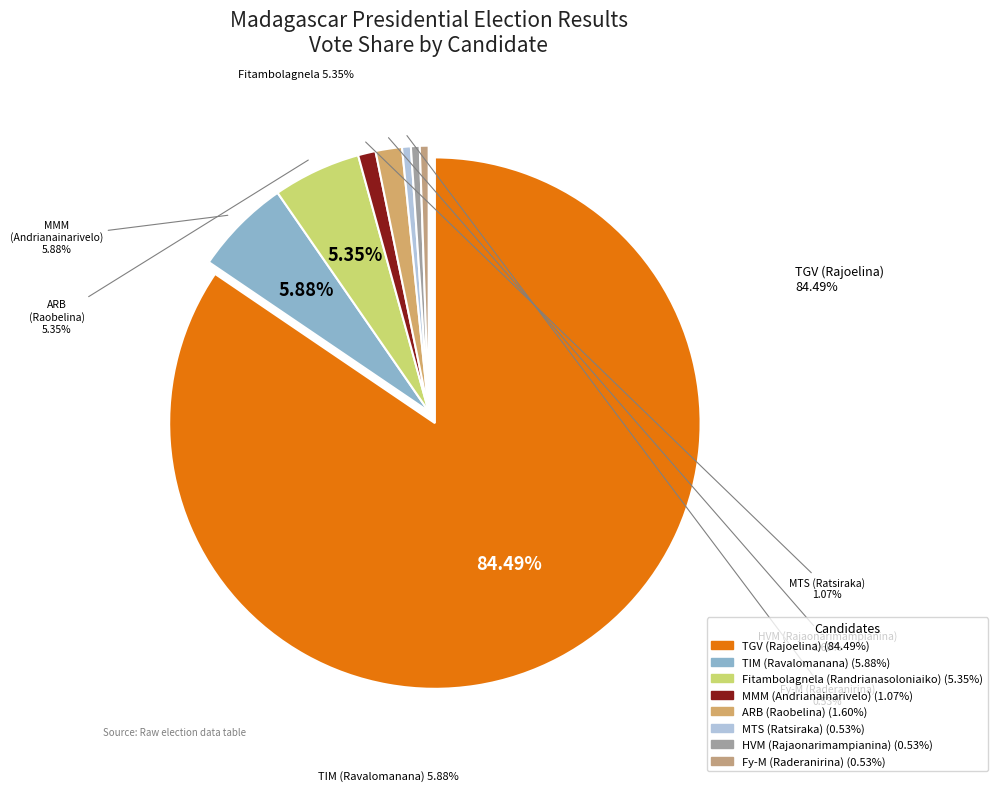

To the nearest percent, what percentage of the pie is Fitambolagnela (Randrianasoloniaiko)?

5%